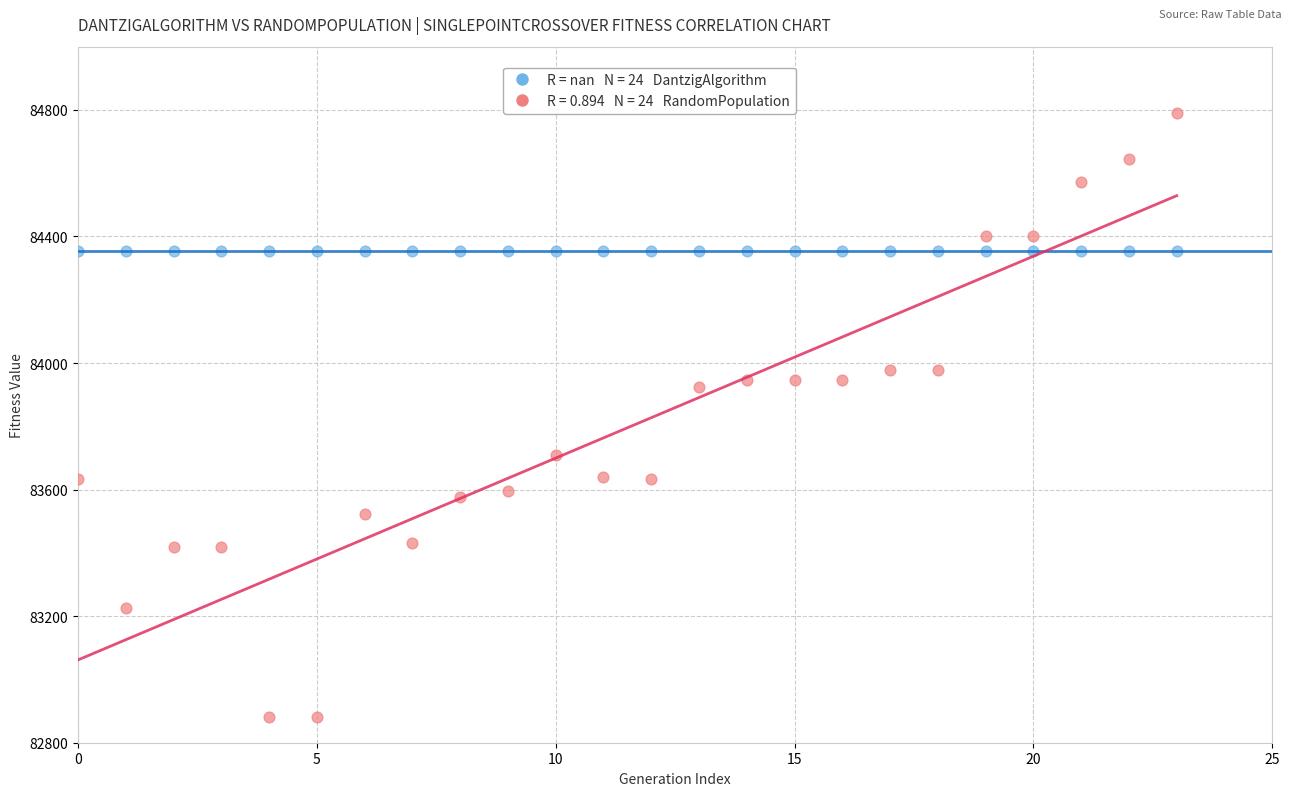

Across all series, what Y value is closest to 83835?

83923